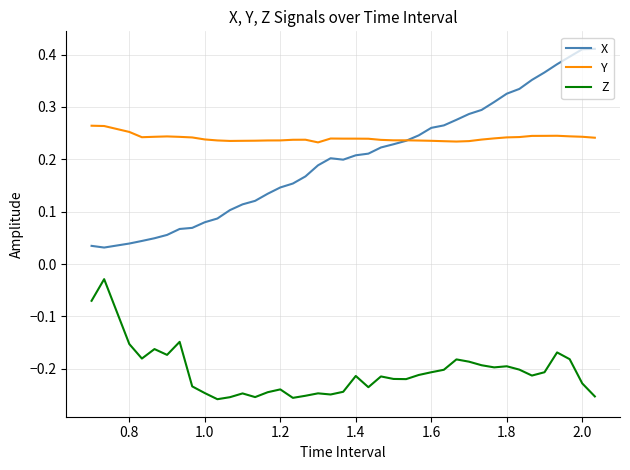

True or false: Y and Z intersect in this chart.

False